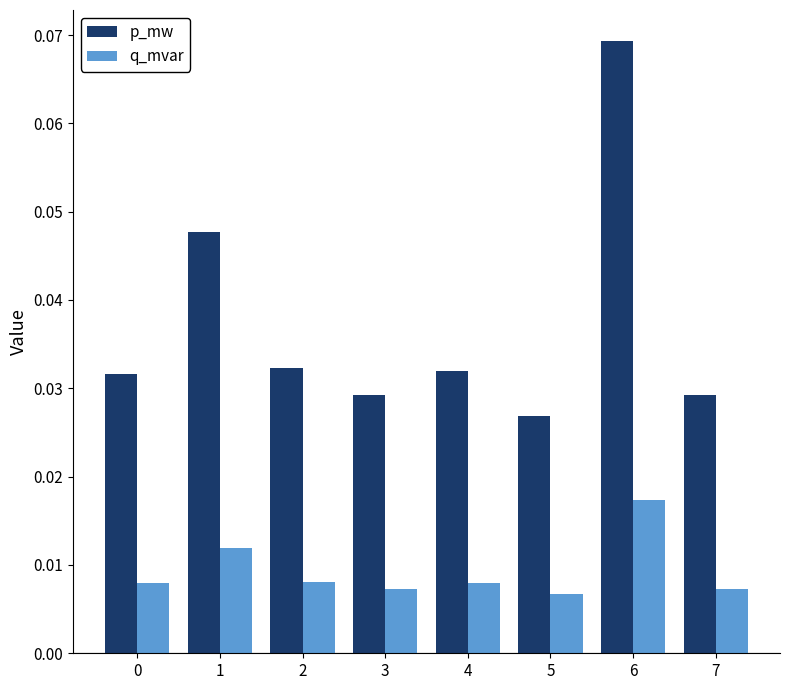

At 2, list the series in order from largest to smallest.

p_mw, q_mvar